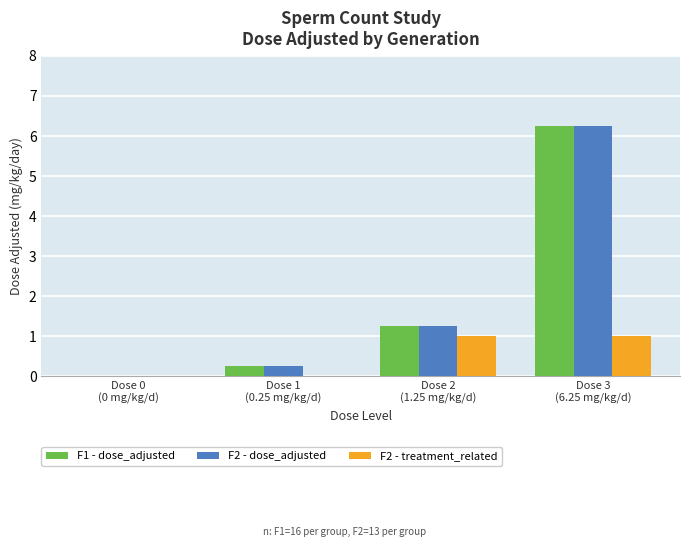

What is the sum of all F2 - dose_adjusted values?

7.8